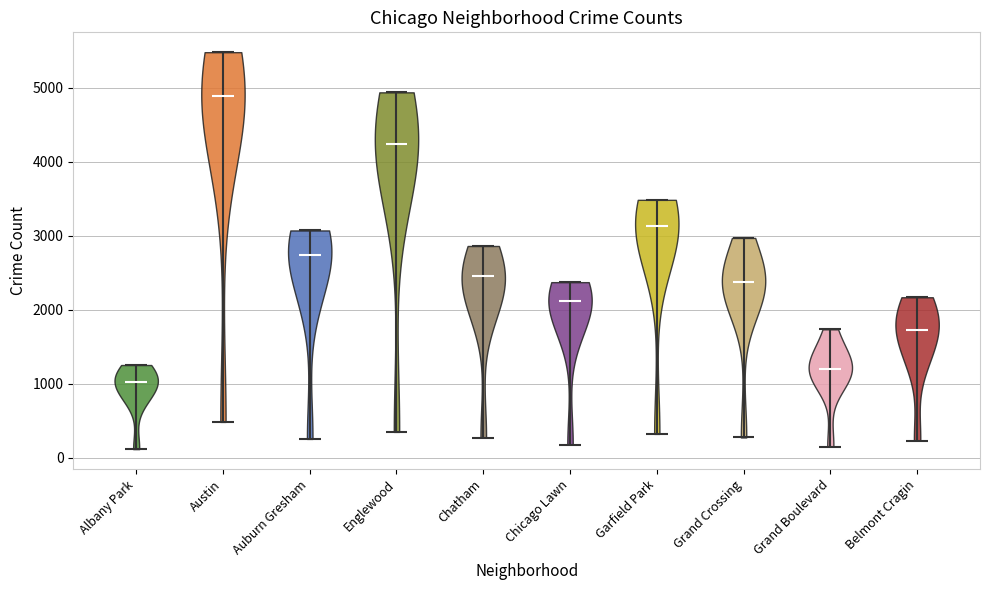

Reading left to right, read every violin against the y-axis: where its median line is, and the lowest and highest points it reaches. The values are not printed on the chart, so give them approximately, as read against the axis.

Albany Park: median line 1000, lowest point 100, highest point 1300
Austin: median line 4900, lowest point 500, highest point 5500
Auburn Gresham: median line 2700, lowest point 300, highest point 3100
Englewood: median line 4200, lowest point 300, highest point 4900
Chatham: median line 2500, lowest point 300, highest point 2900
Chicago Lawn: median line 2100, lowest point 200, highest point 2400
Garfield Park: median line 3100, lowest point 300, highest point 3500
Grand Crossing: median line 2400, lowest point 300, highest point 3000
Grand Boulevard: median line 1200, lowest point 100, highest point 1700
Belmont Cragin: median line 1700, lowest point 200, highest point 2200